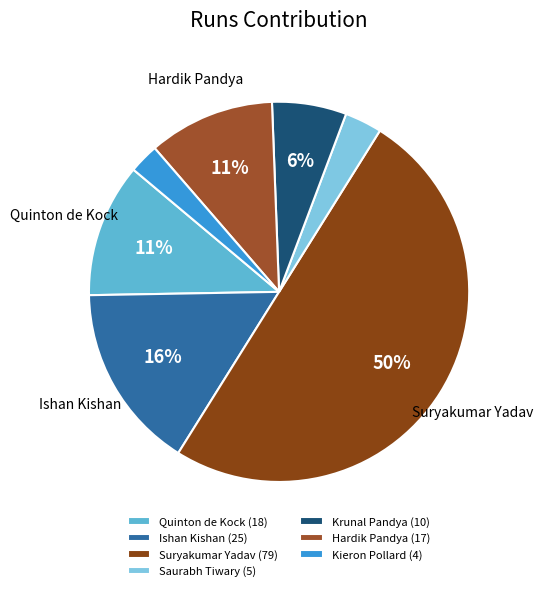

What is the change in value from Saurabh Tiwary to Krunal Pandya?

+5